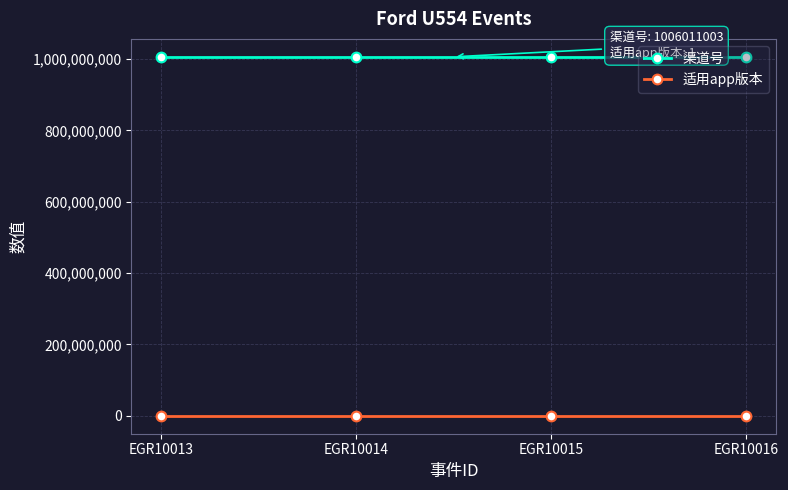

What is the value of the 渠道号 point at the 2nd from the left?

1006011003